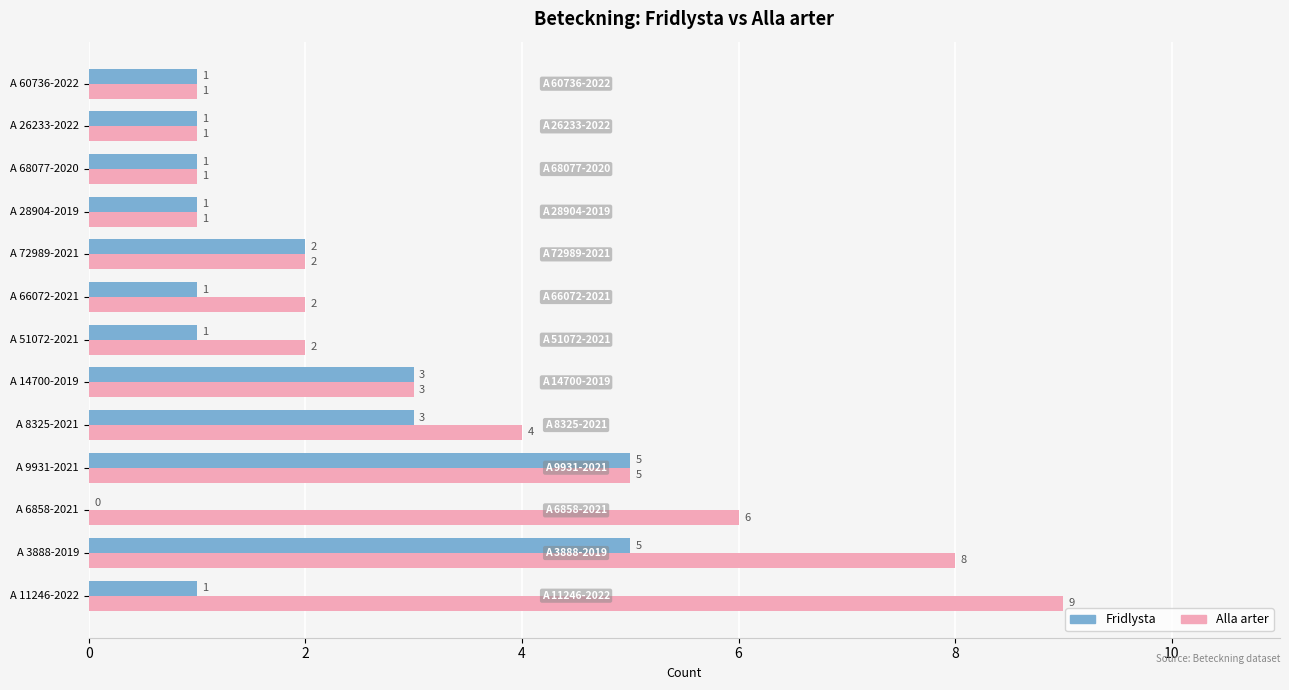

What is the maximum value for Fridlysta?

5